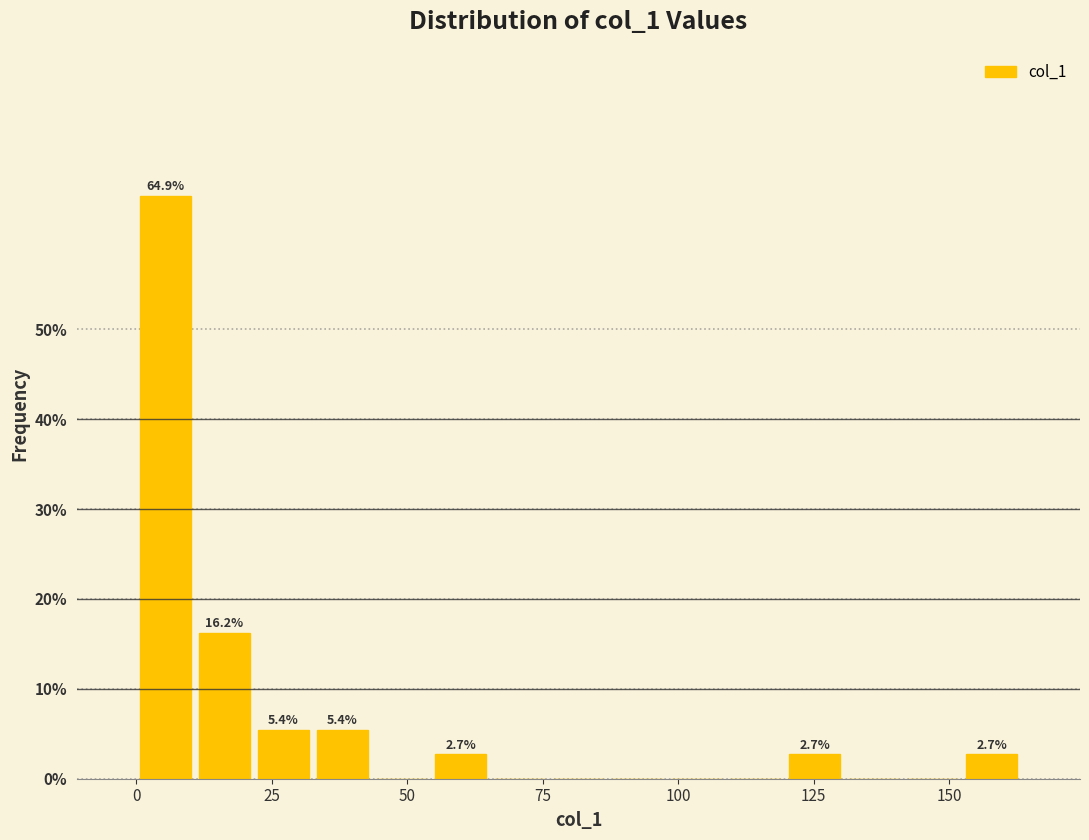

Read against the x-axis, roughly where is the centre of the tallest bar?

5